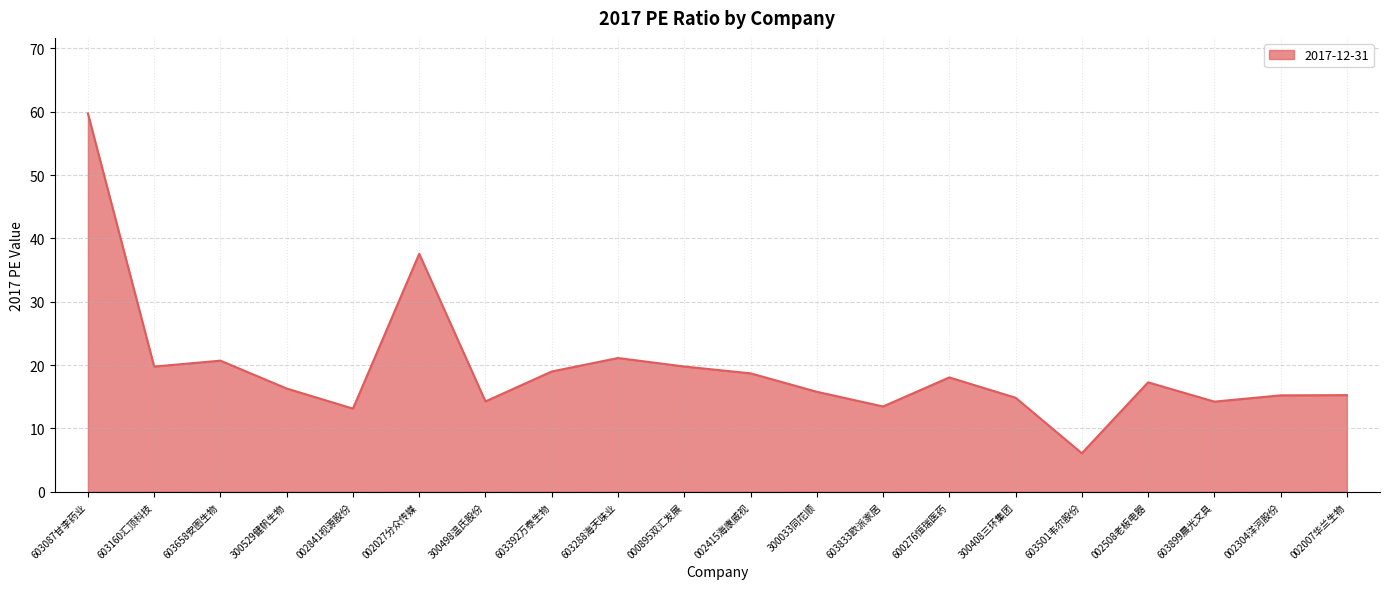

Is it true that the value at 603833欧派家居 is 8.4?

False